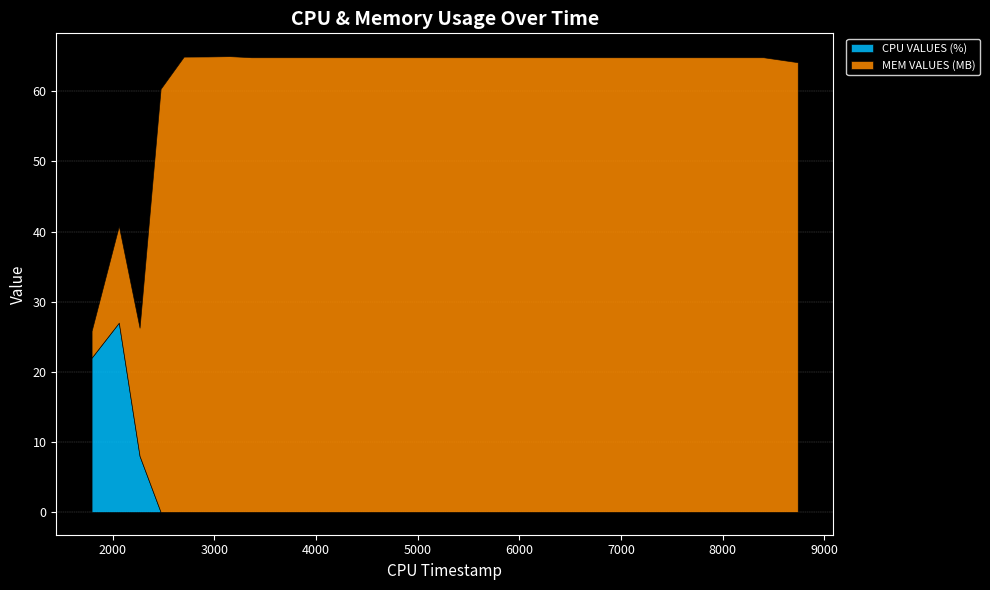

How many data points in MEM VALUES (MB) are above 64?

24